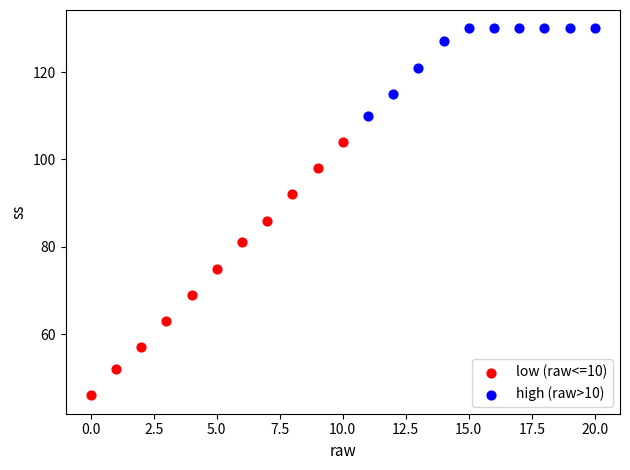

Which series has the widest spread of Y values?

low (raw<=10)